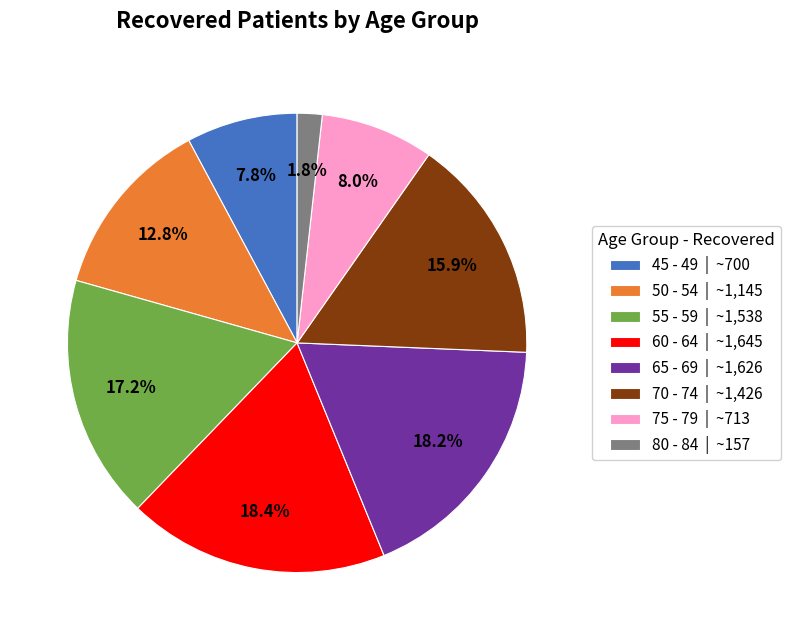

Combined, what portion of the pie is 55 - 59 | ~1,538 and 75 - 79 | ~713?

25.2%